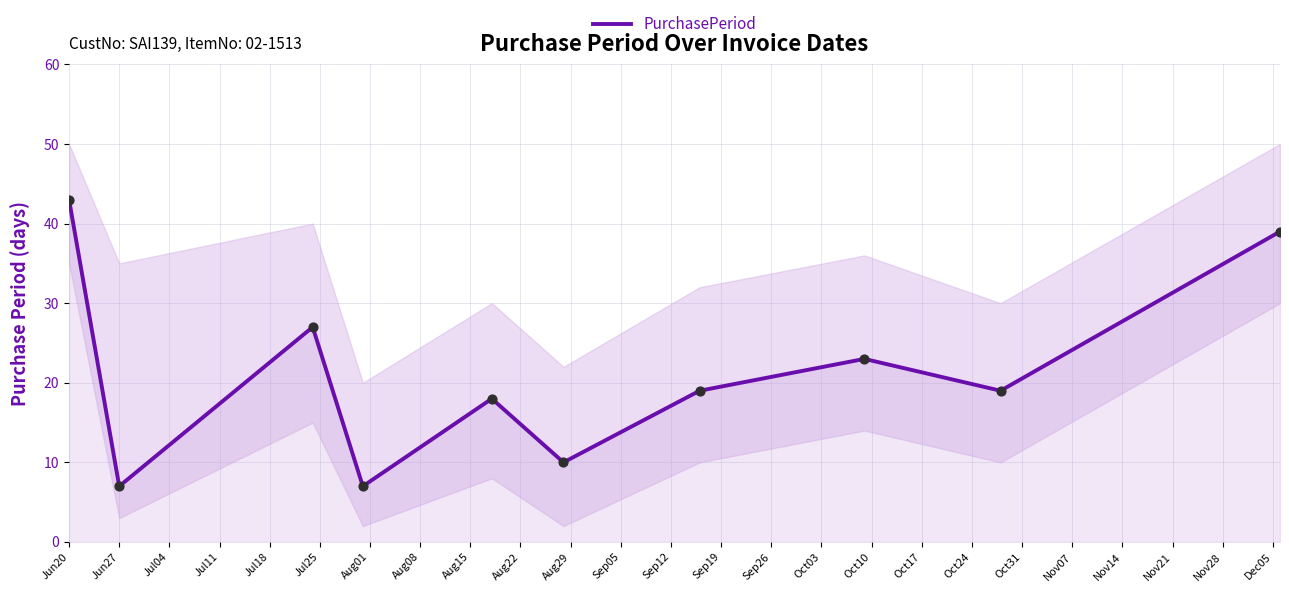

Between Aug01 and Jun27, which is larger?

Aug01